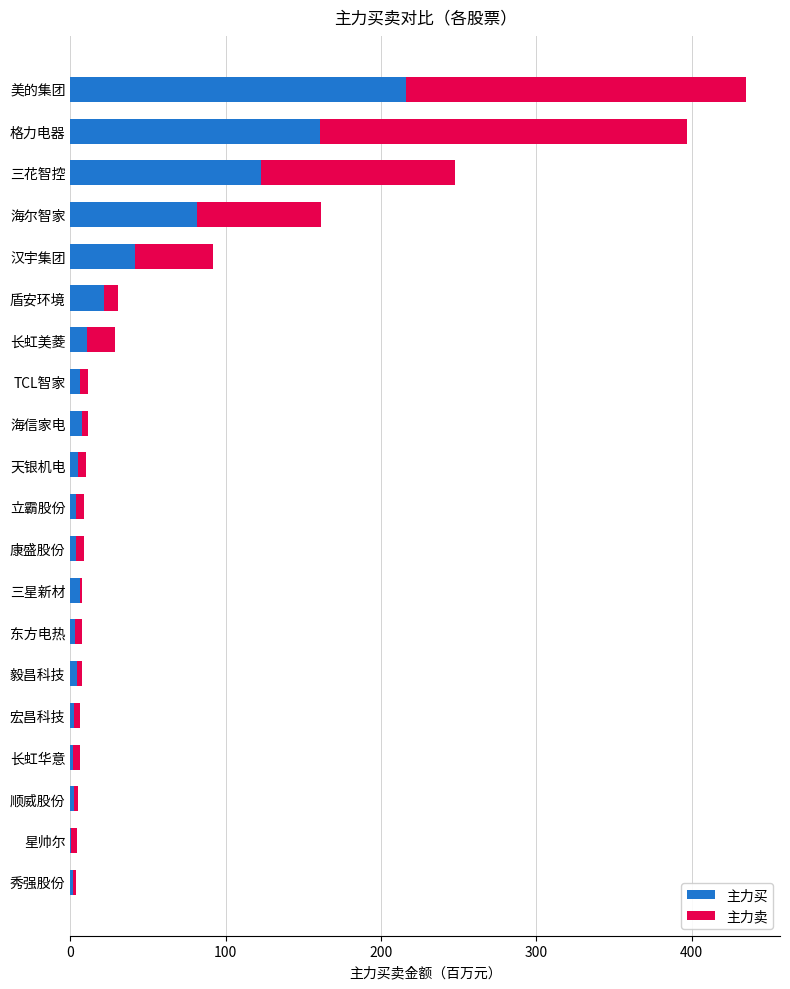

At which label is 主力买 closest to 108?

三花智控